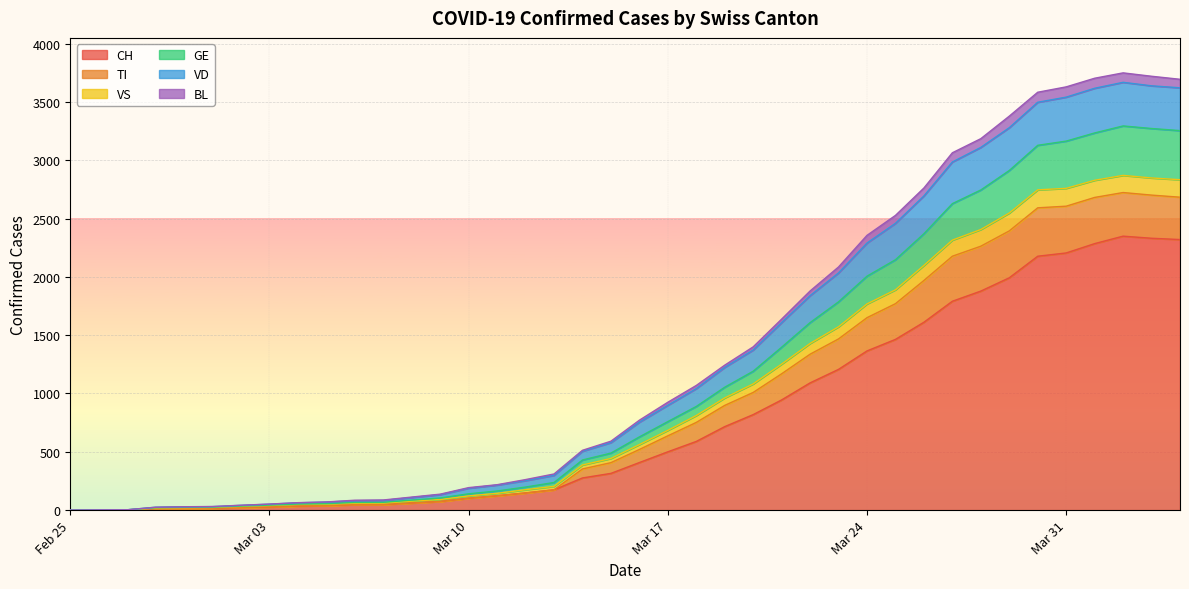

What is the maximum value for CH?

2349